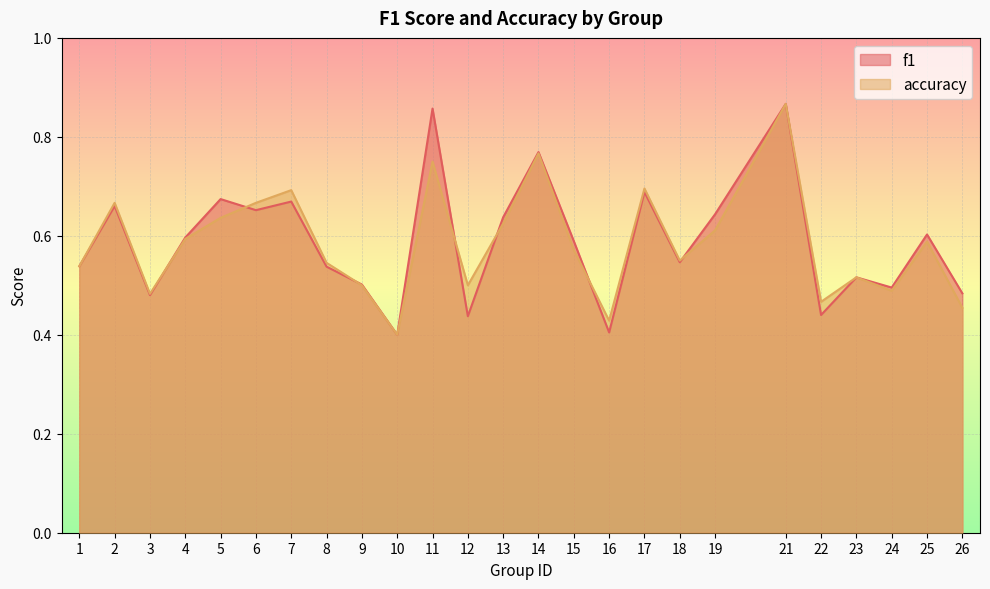

What is the value of the f1 point at the 13th from the left?

0.6